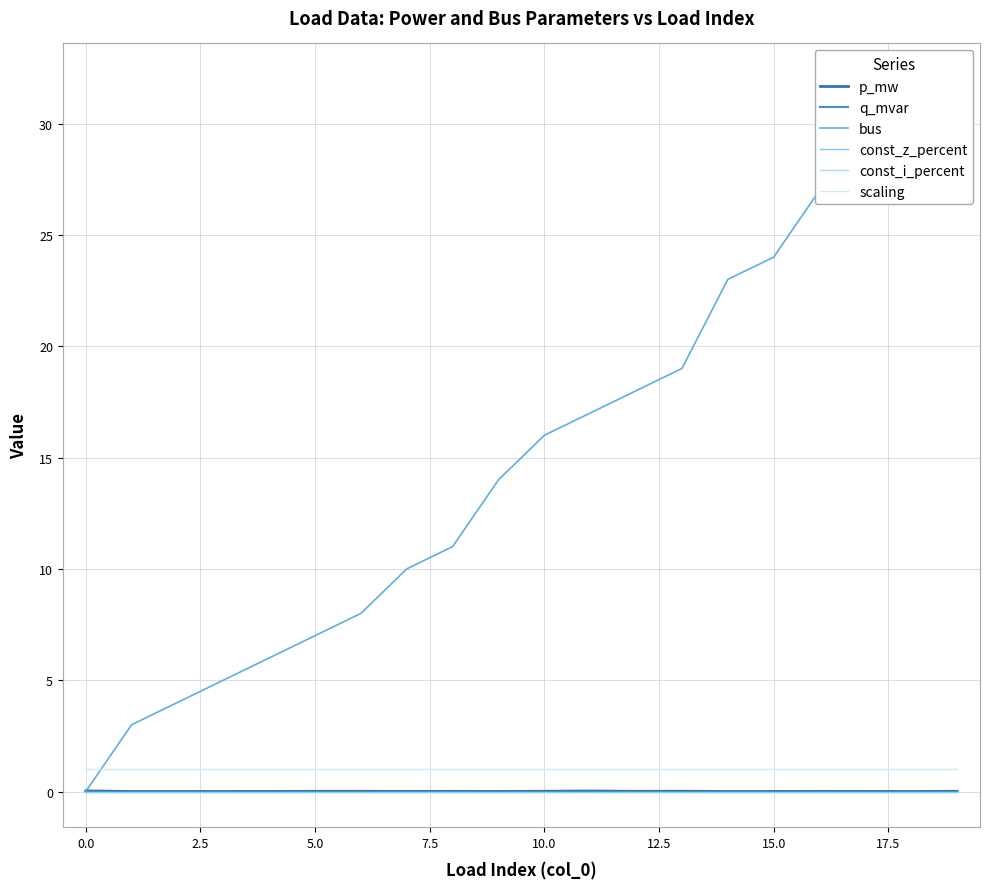

What are all the series names shown in the legend?

p_mw, q_mvar, bus, const_z_percent, const_i_percent, scaling